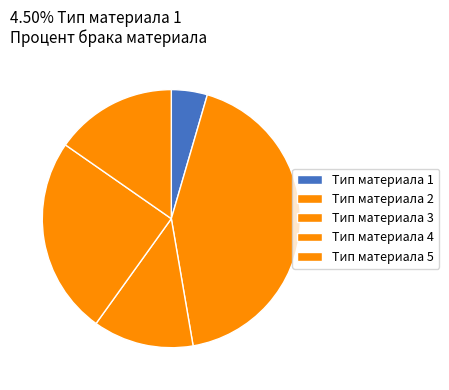

Do Тип материала 1 and Тип материала 2 together represent more than half of the pie?

No